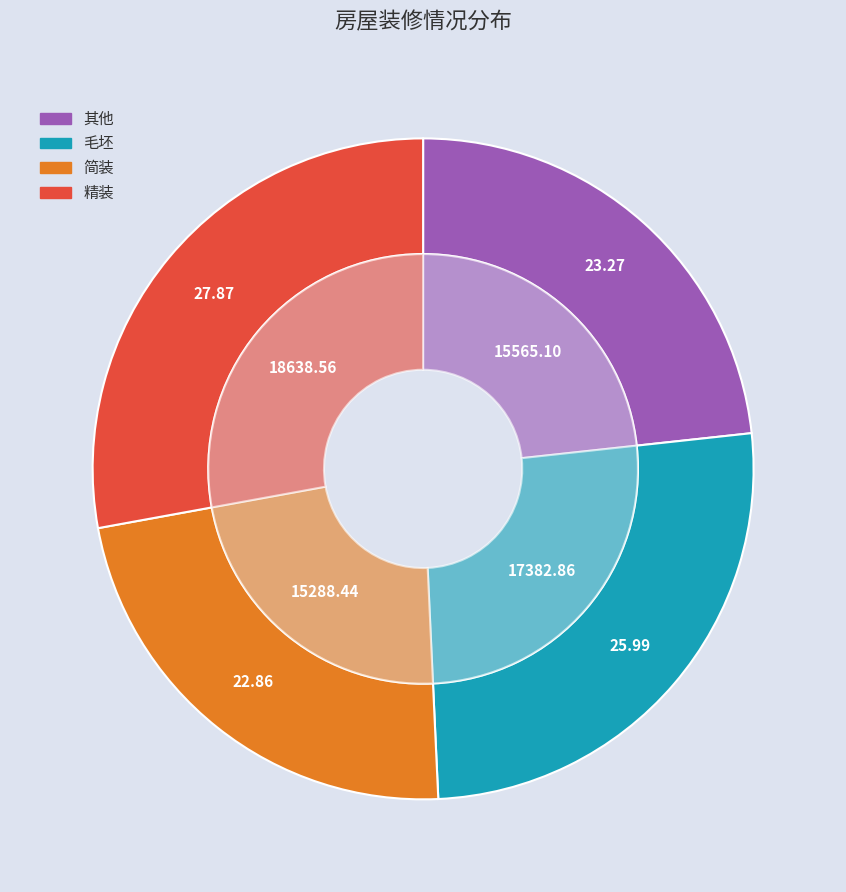

To the nearest percent, what is the average slice percentage?

25%